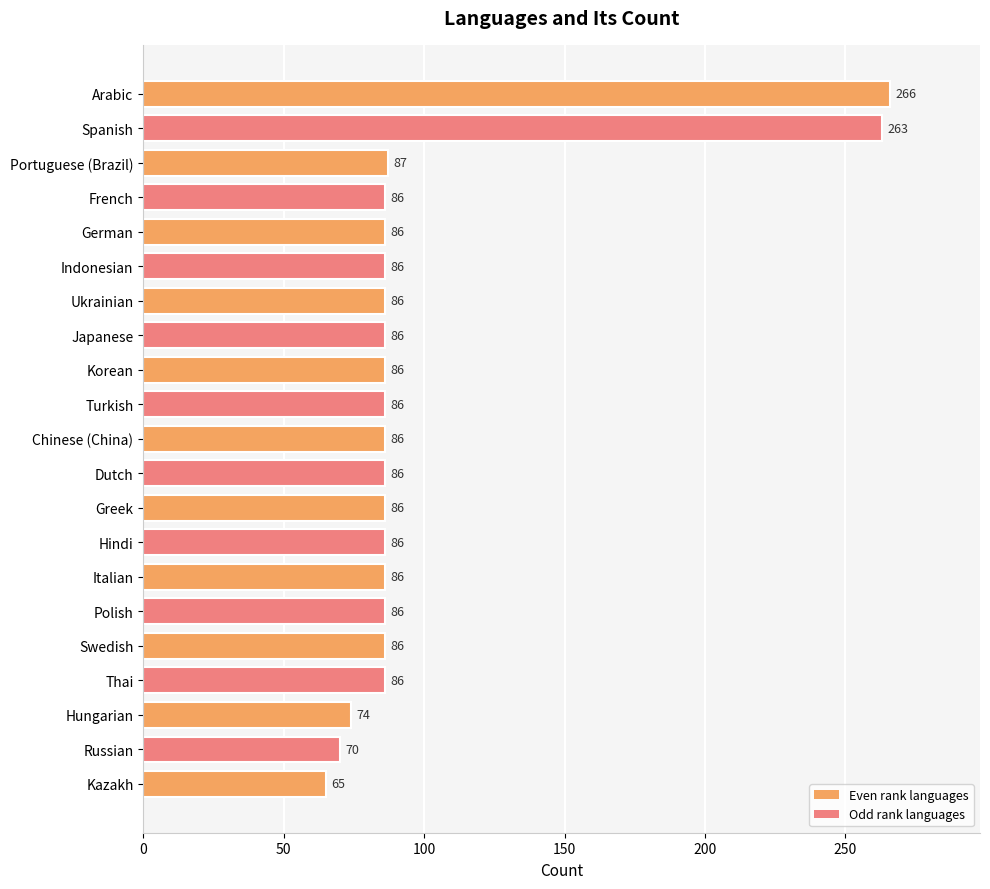

How many data points are less than 86?

3